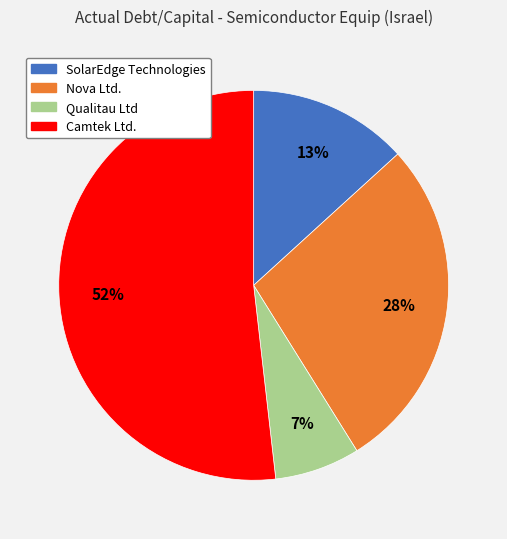

What is the majority slice?

Camtek Ltd.